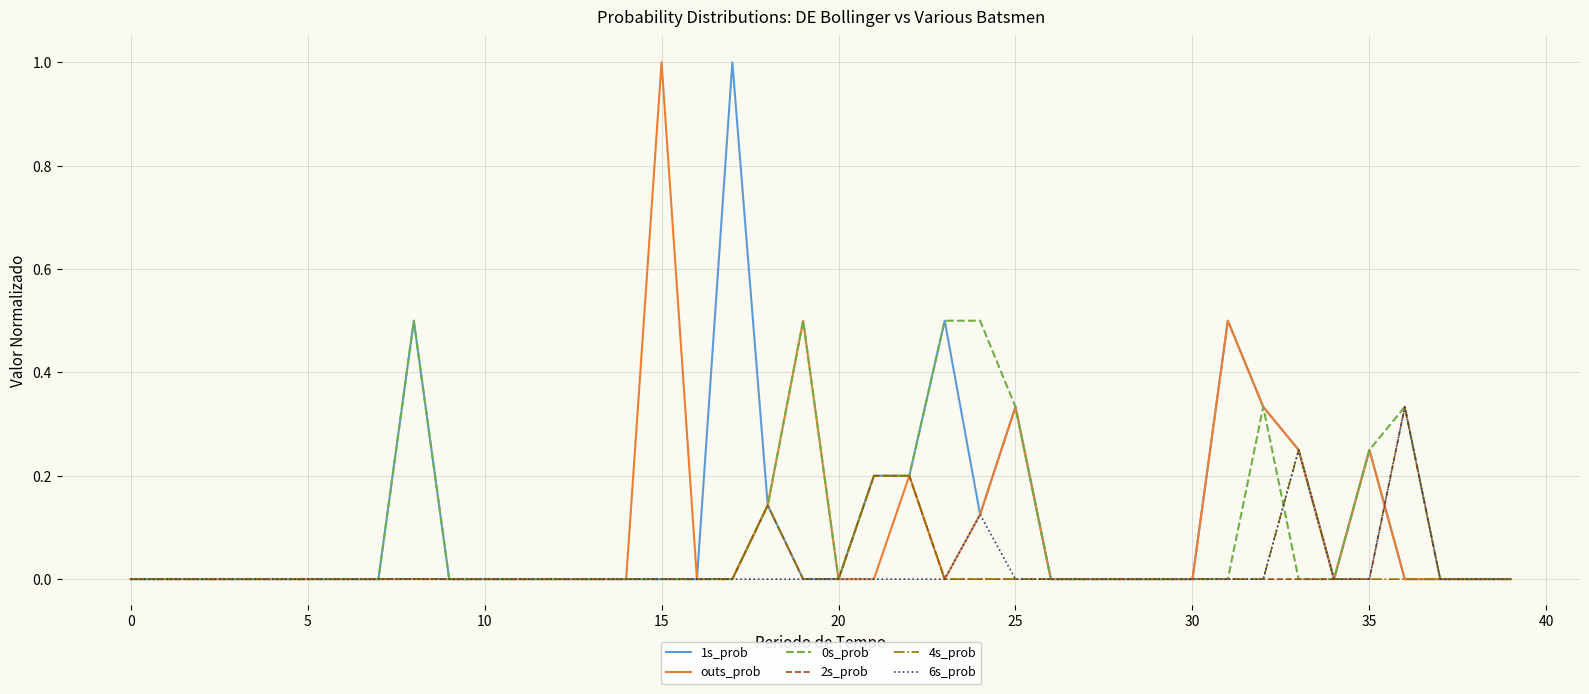

What is the greatest value displayed?

1.0